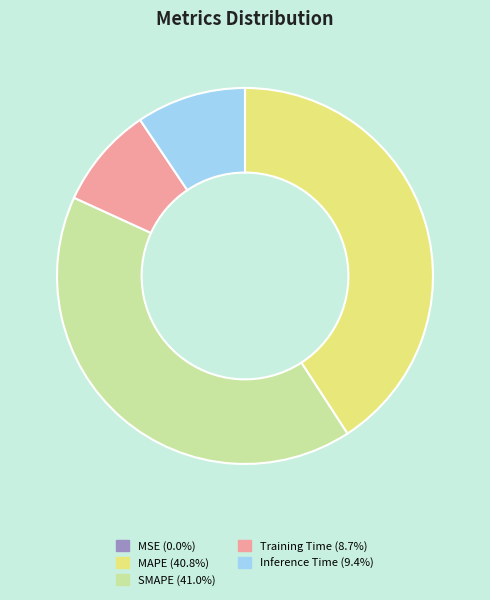

Does any single category account for the majority?

No